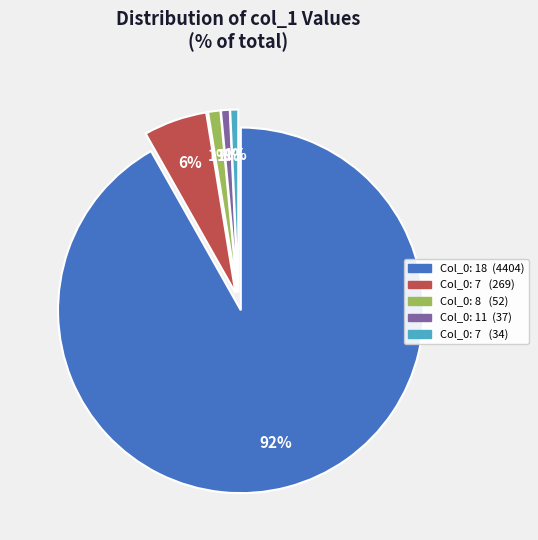

To the nearest percent, what is the average slice percentage?

20%